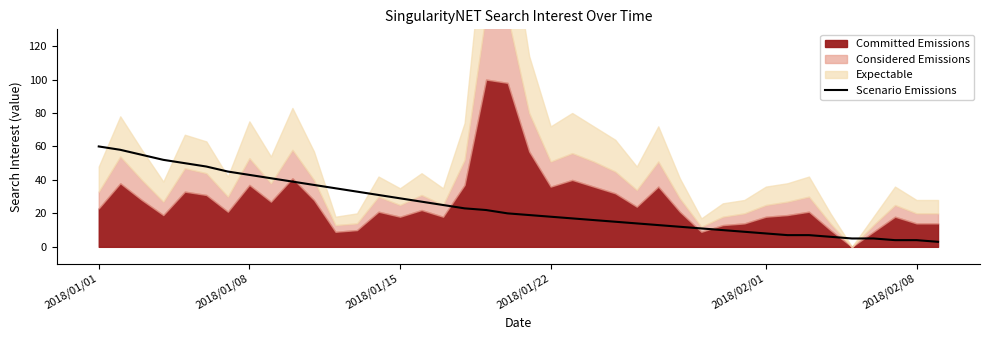

What is the value of the 19th point from the left?

22